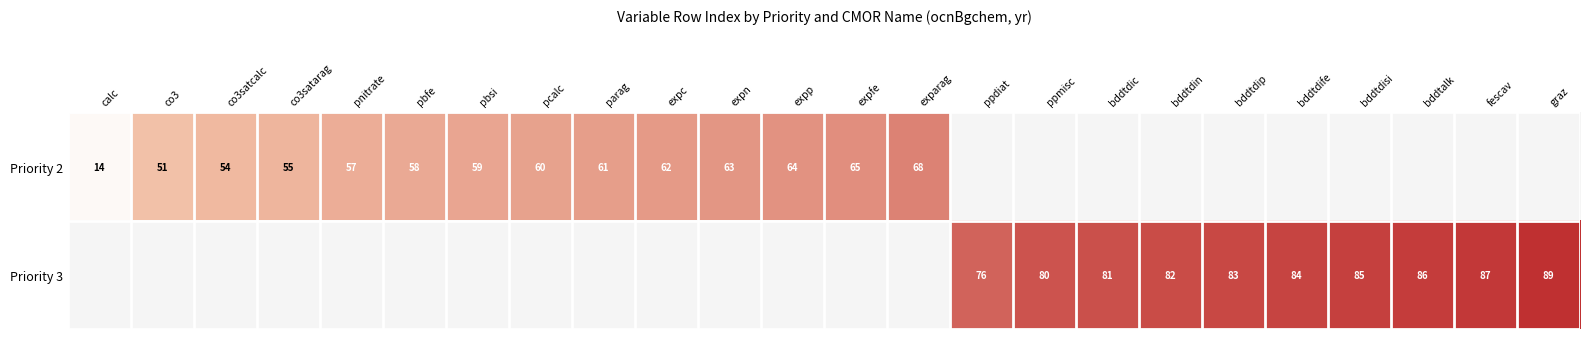

What is the sum of the Priority 2 values at calc and pcalc?

74